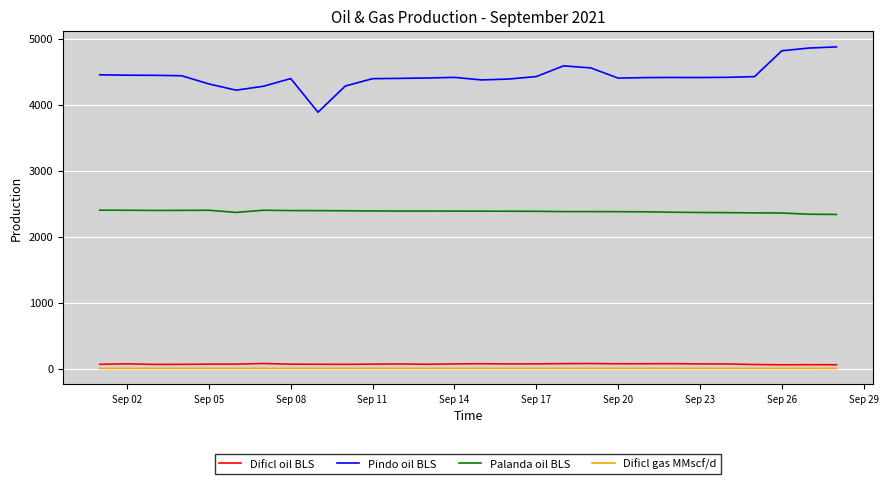

What is the maximum value shown in the chart?

4878.9